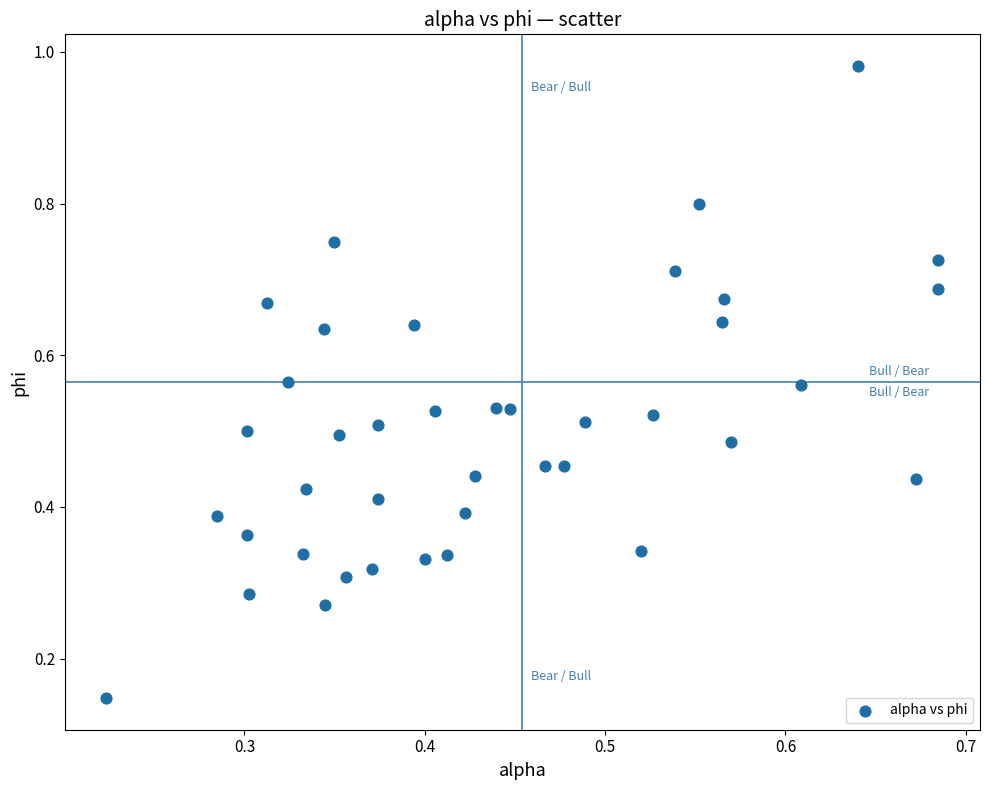

What is the range of Y values (max minus min)?

0.8